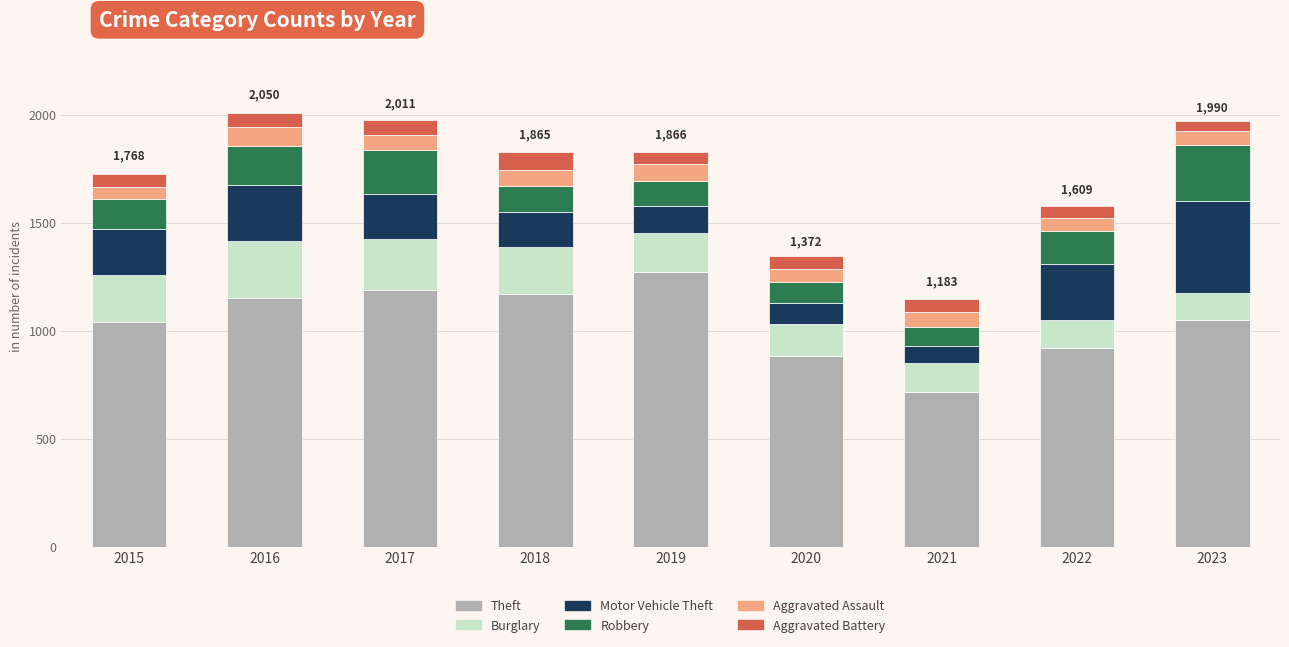

The value of Theft at 2016 is 2019. True or false?

False